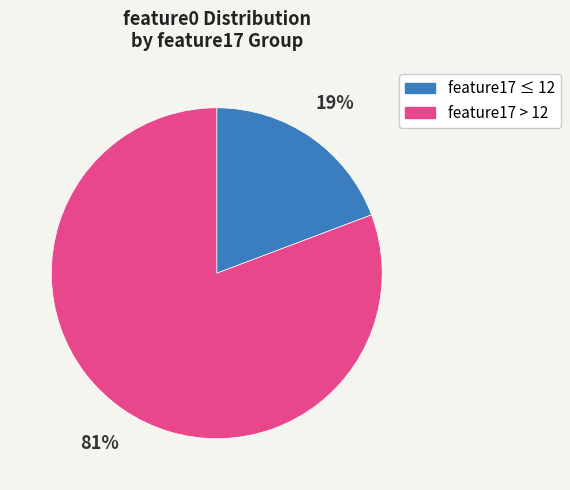

How many slices are in this pie chart?

2